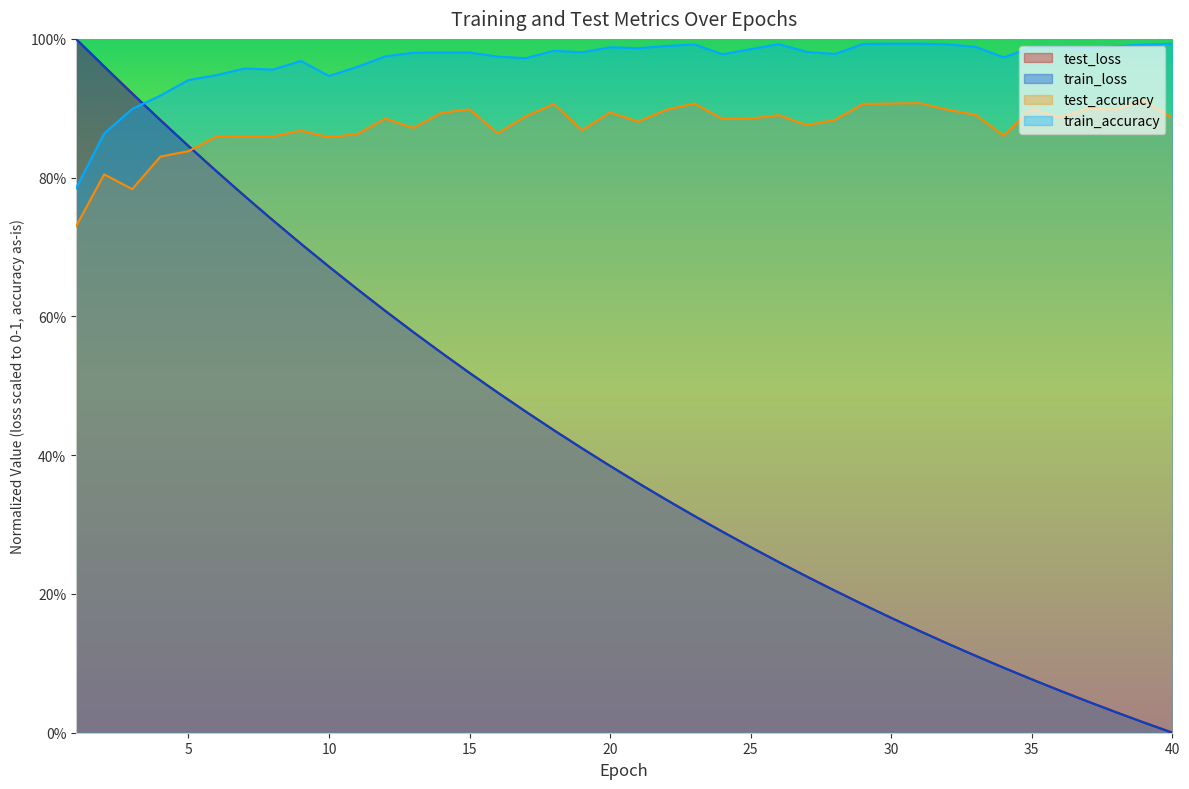

Which series ends up on top after the final intersection of train_accuracy and test_loss?

train_accuracy